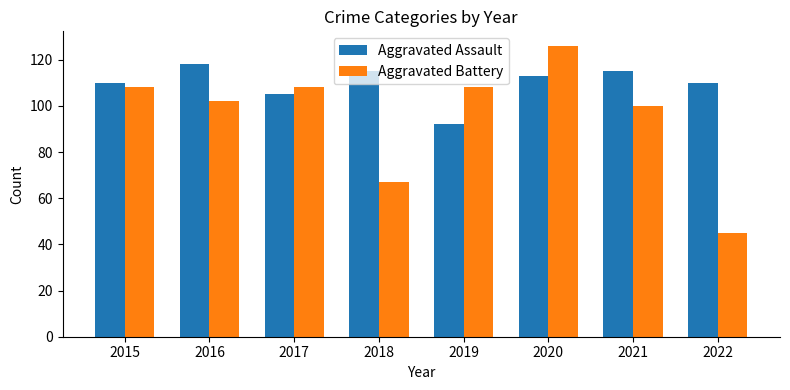

Is it true that Aggravated Battery equals 64 at 2015?

False